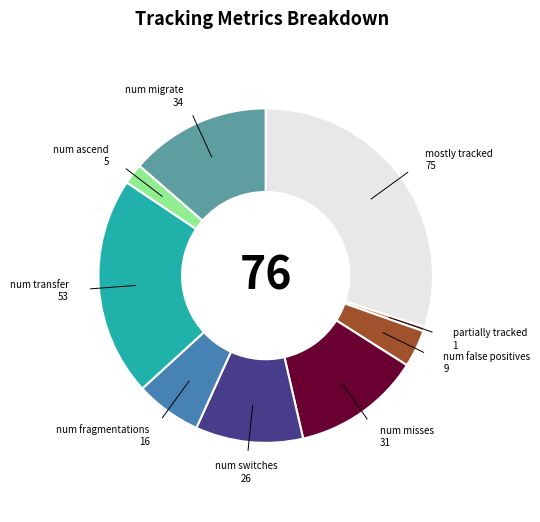

Does any single category account for the majority?

No